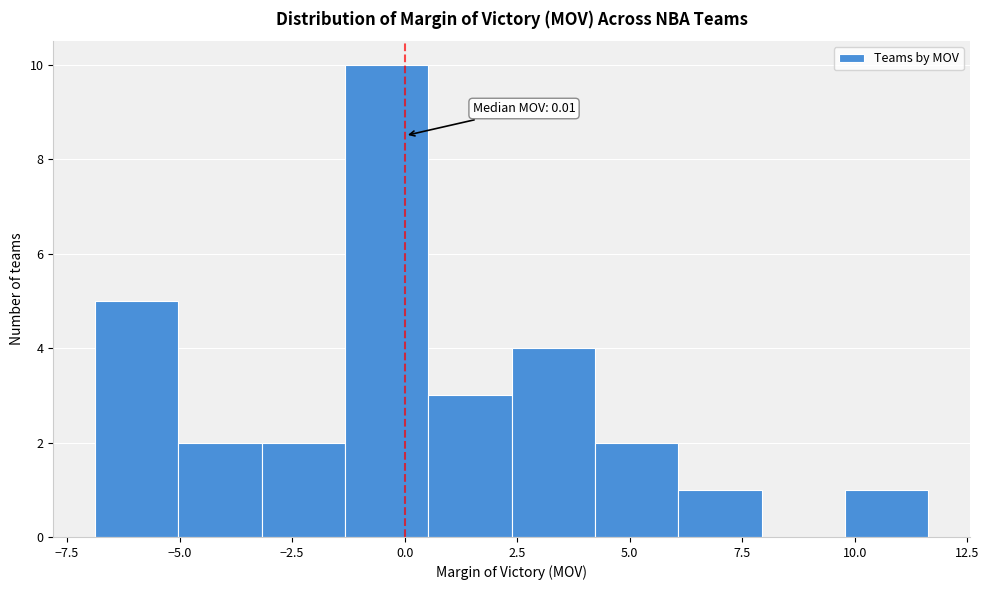

Read against the x-axis, roughly where is the centre of the tallest bar?

-0.5